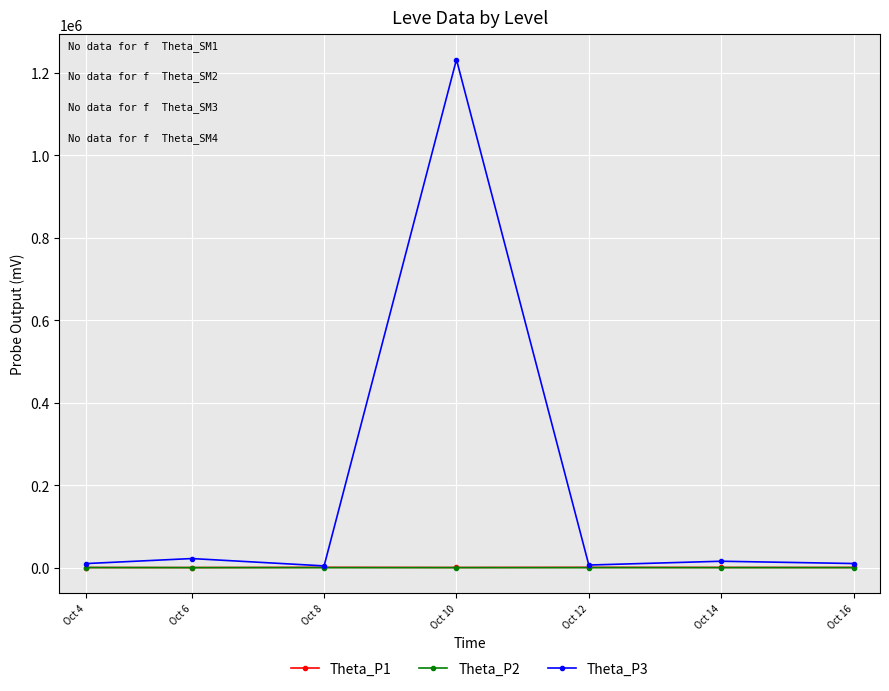

Is this an area chart (filled region under the line)?

No